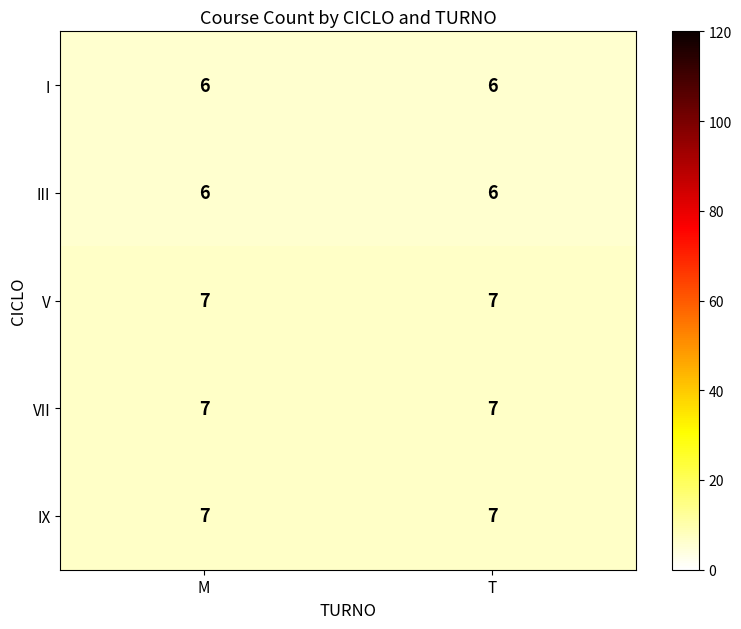

Reading left to right, list all the values displayed in this chart.

I: 6	6
III: 6	6
V: 7	7
VII: 7	7
IX: 7	7